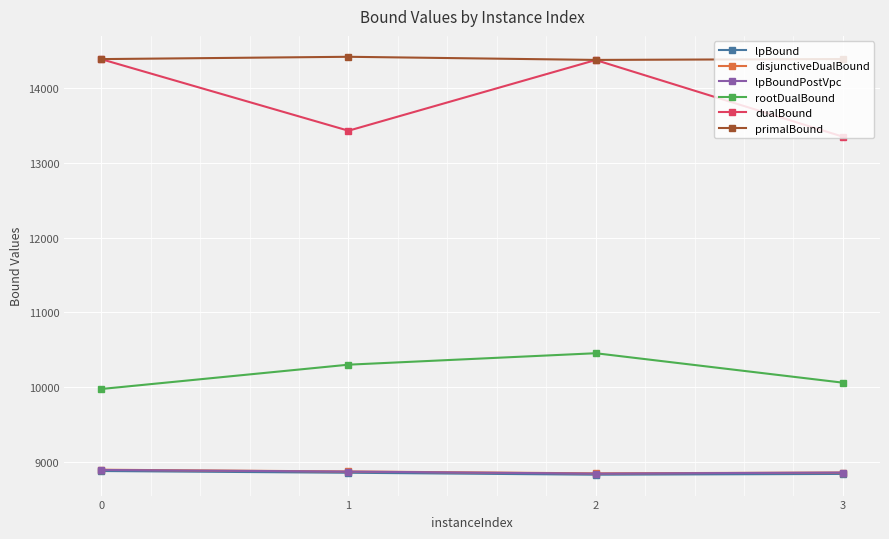

At which category is the sum across all series the highest?

2